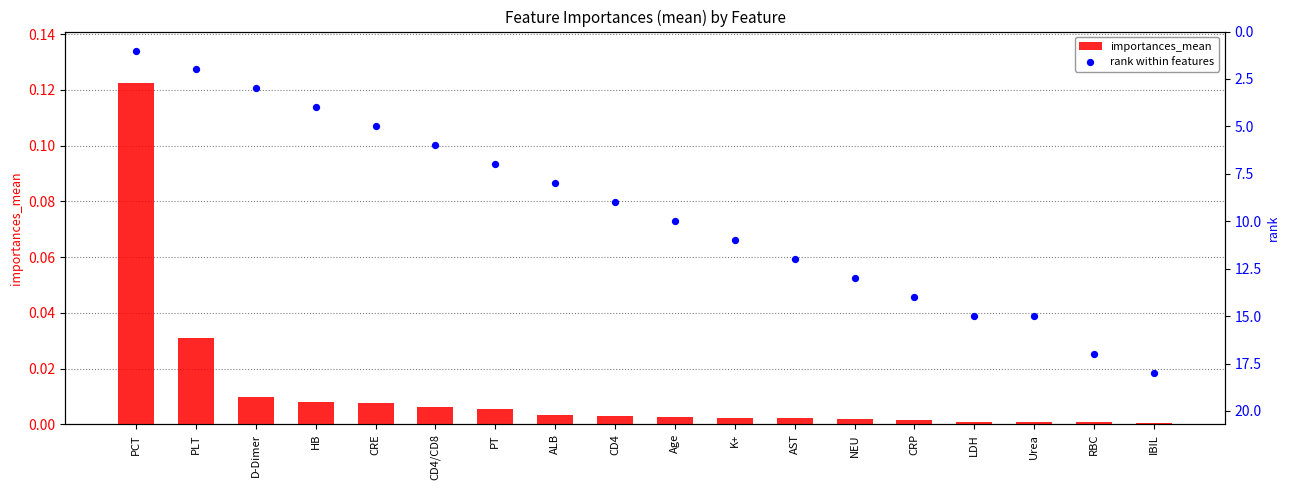

What is the total value across all series at PT?

7.0